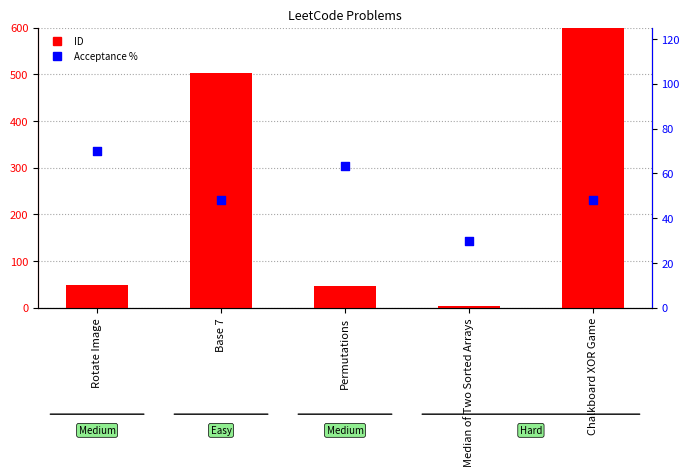

At how many categories does at least one series exceed 438?

2